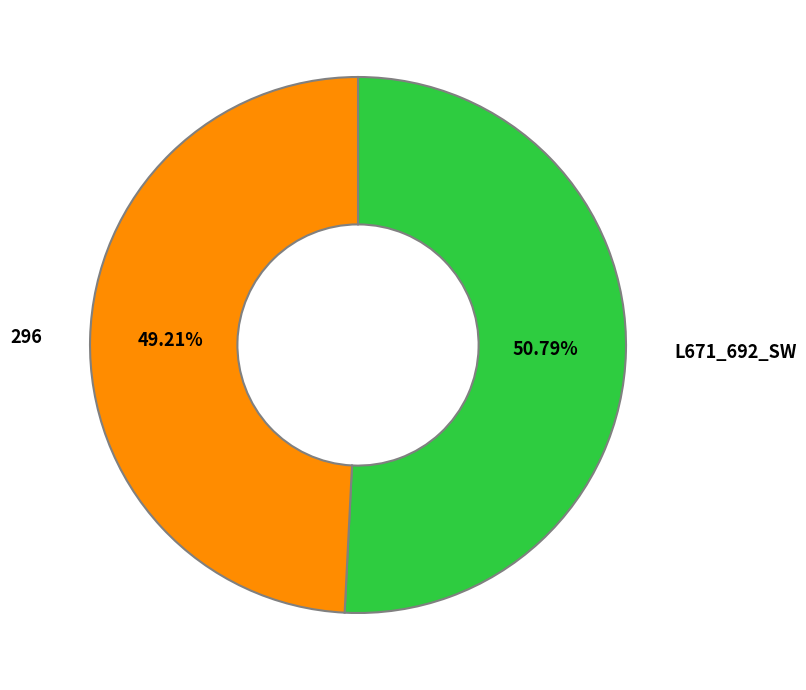

Is there any slice that represents more than half of the pie?

Yes